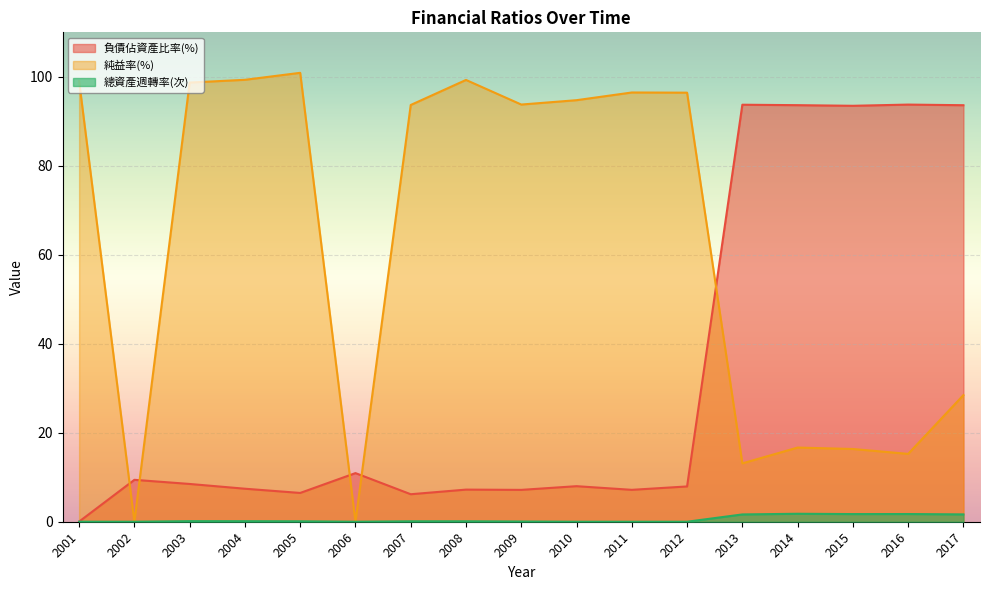

How many positive values does the 總資產週轉率(次) series have?

12